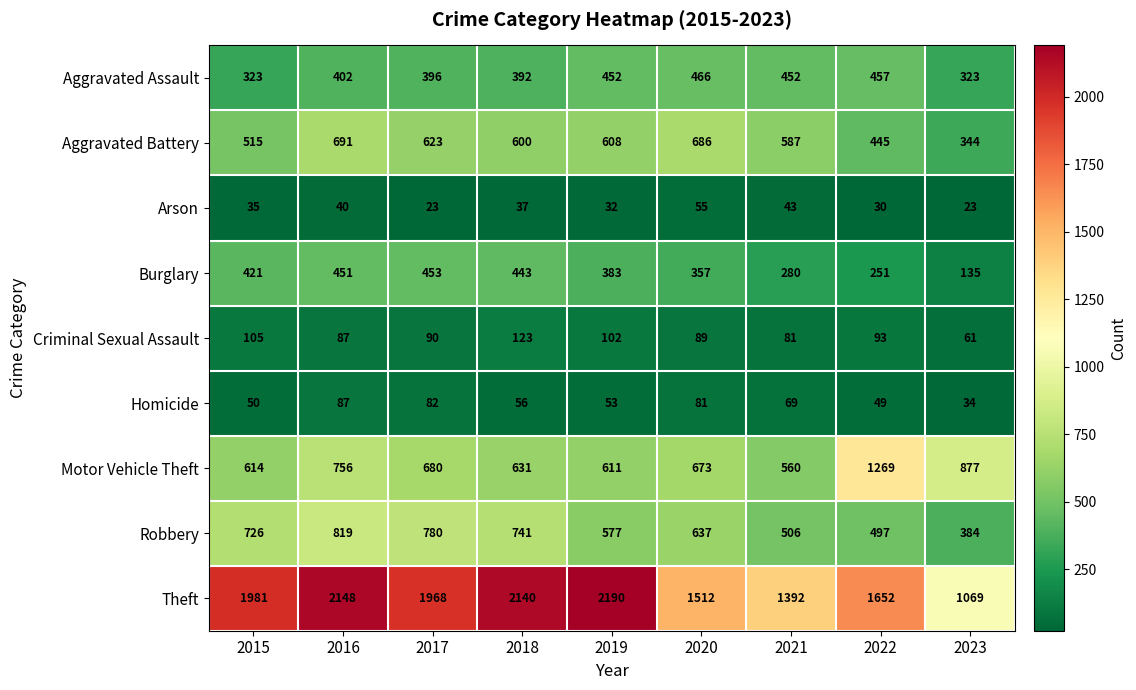

Is it true that Arson equals 25 at 2018?

False